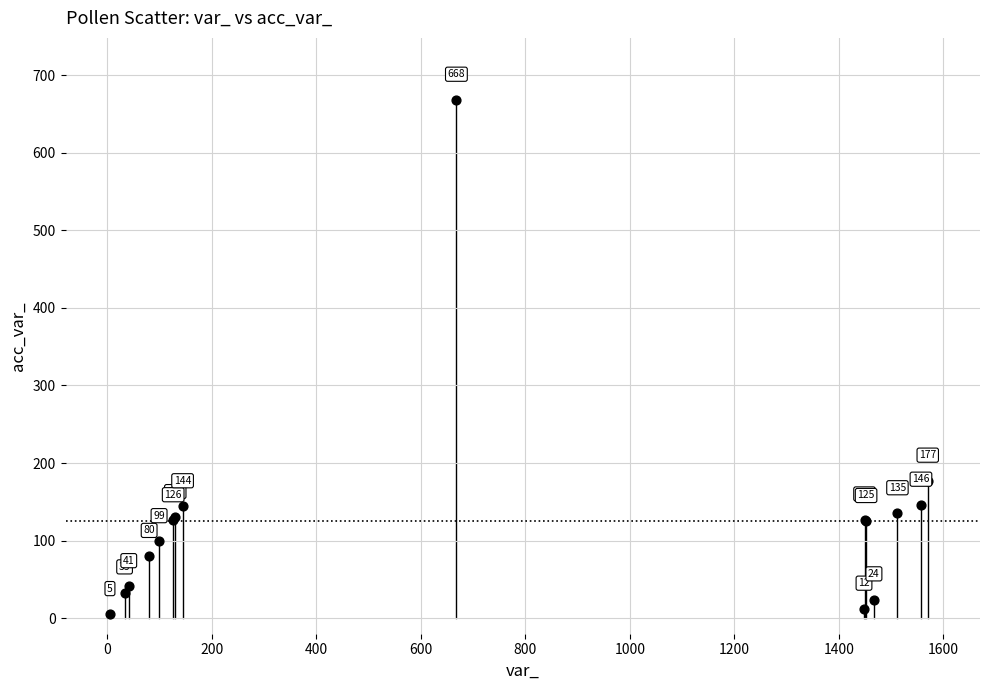

What Y value in the scatter plot is closest to 336?

177